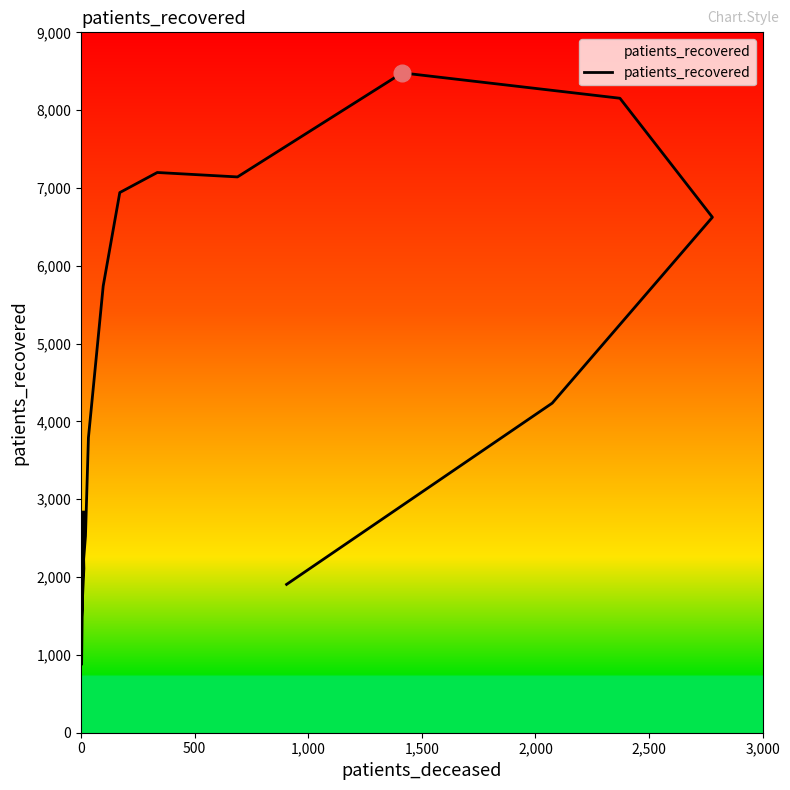

What is the change in value from 500 to 1,000?

+609